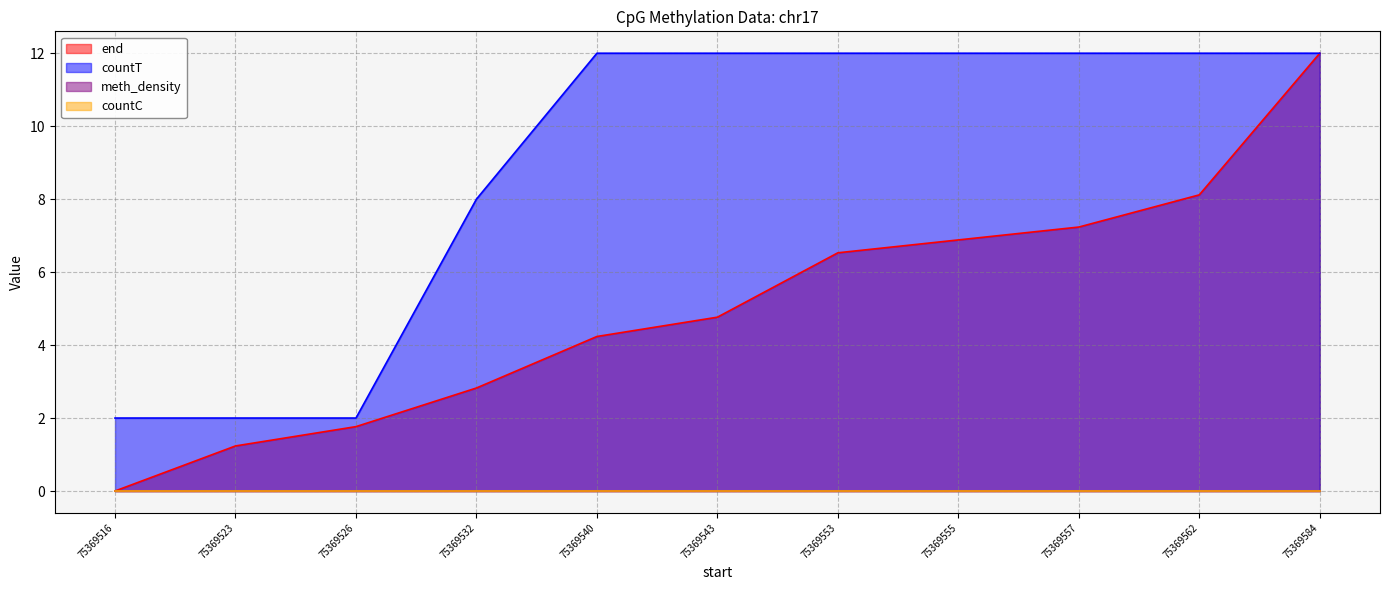

What is the approximate value of countT at 75369553?

12.0